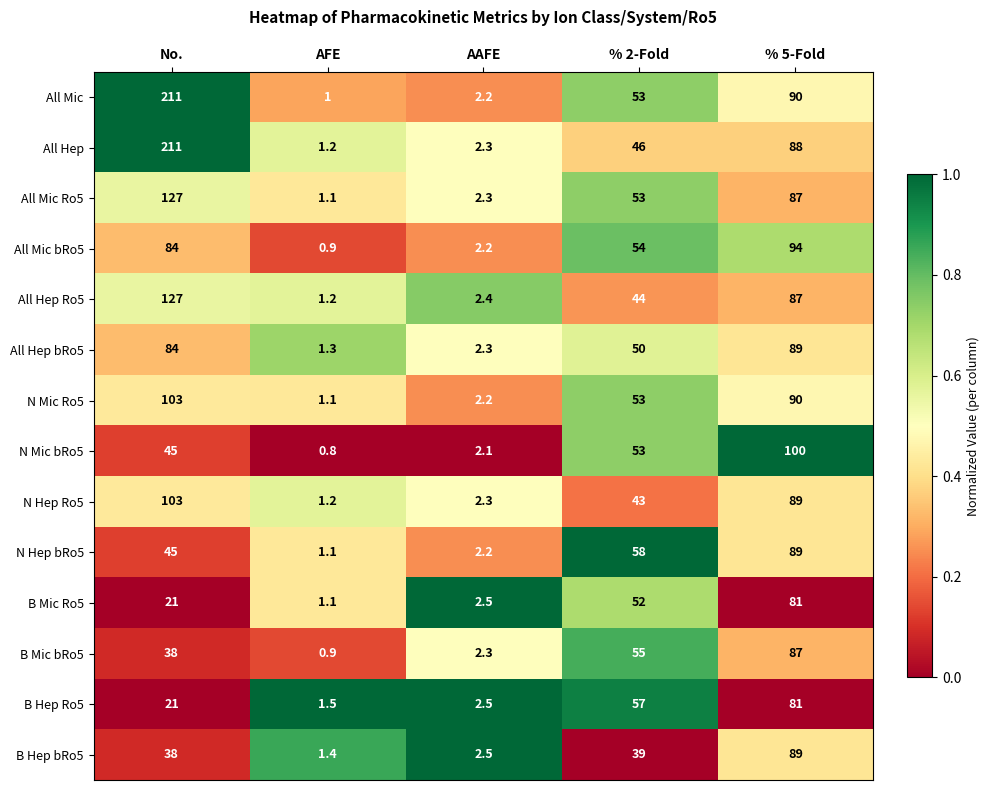

The N Mic Ro5 series shows 90.0 at % 5-Fold. True or false?

True